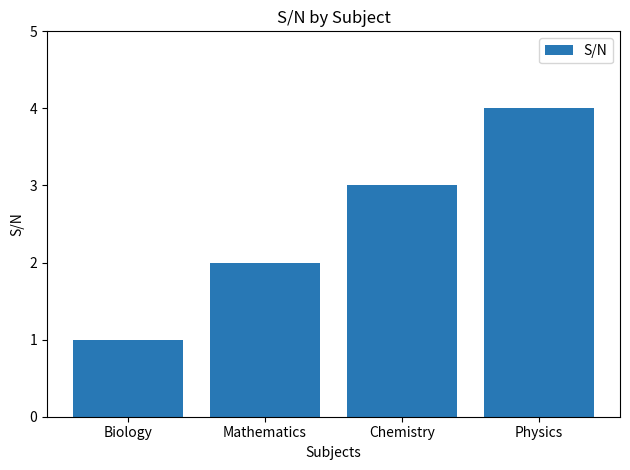

What is the difference between the maximum and minimum values?

3